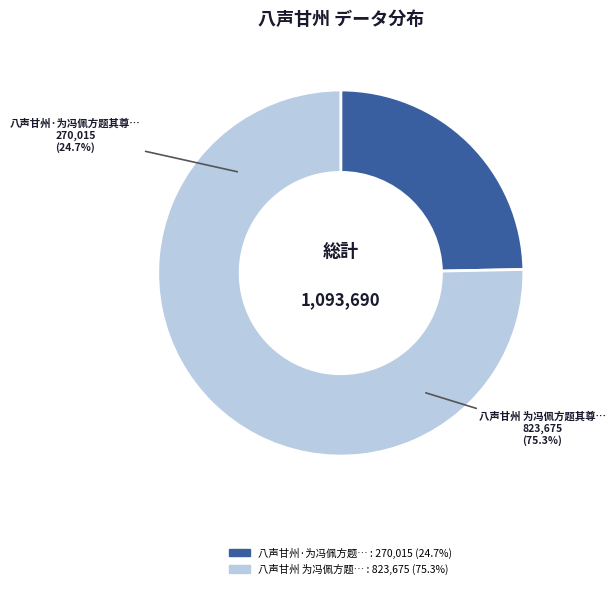

What percentage is NOT represented by 八声甘州 为冯佩方题其尊人超翁临小仙铁笛图卷子?

24.7%